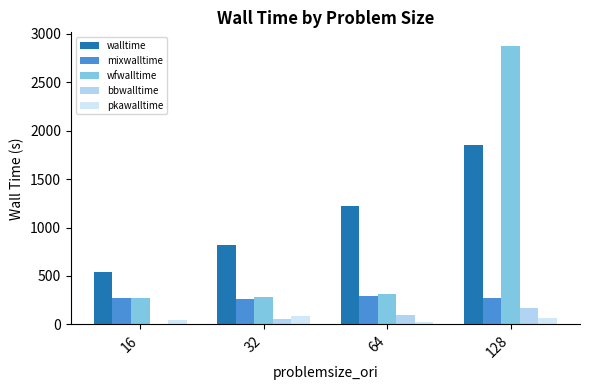

What is the approximate value of wfwalltime at 128?

2873.2